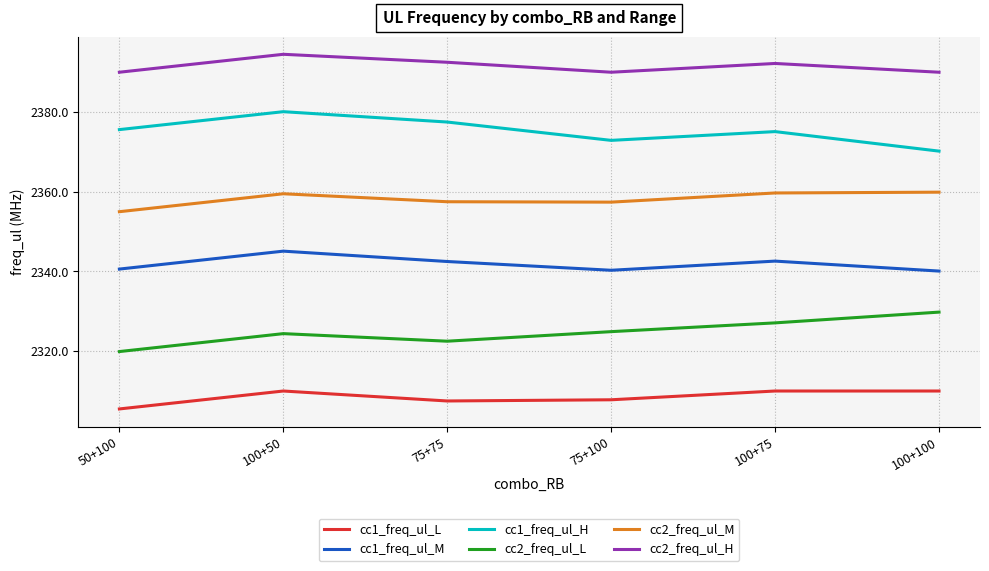

At which category is the sum across all series the highest?

100+50